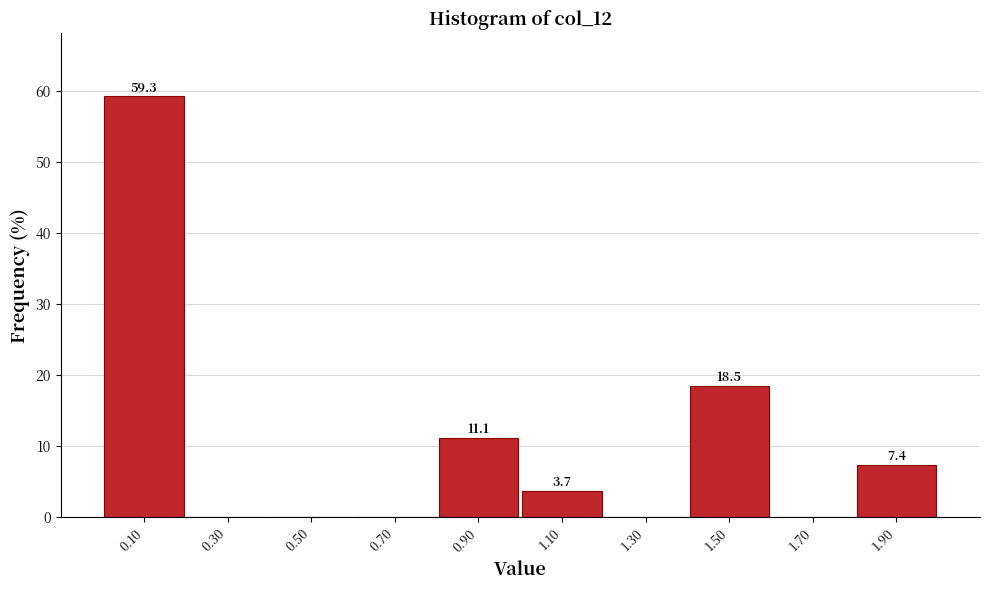

Which range on the x-axis has the tallest bar?

0.0 to 0.2